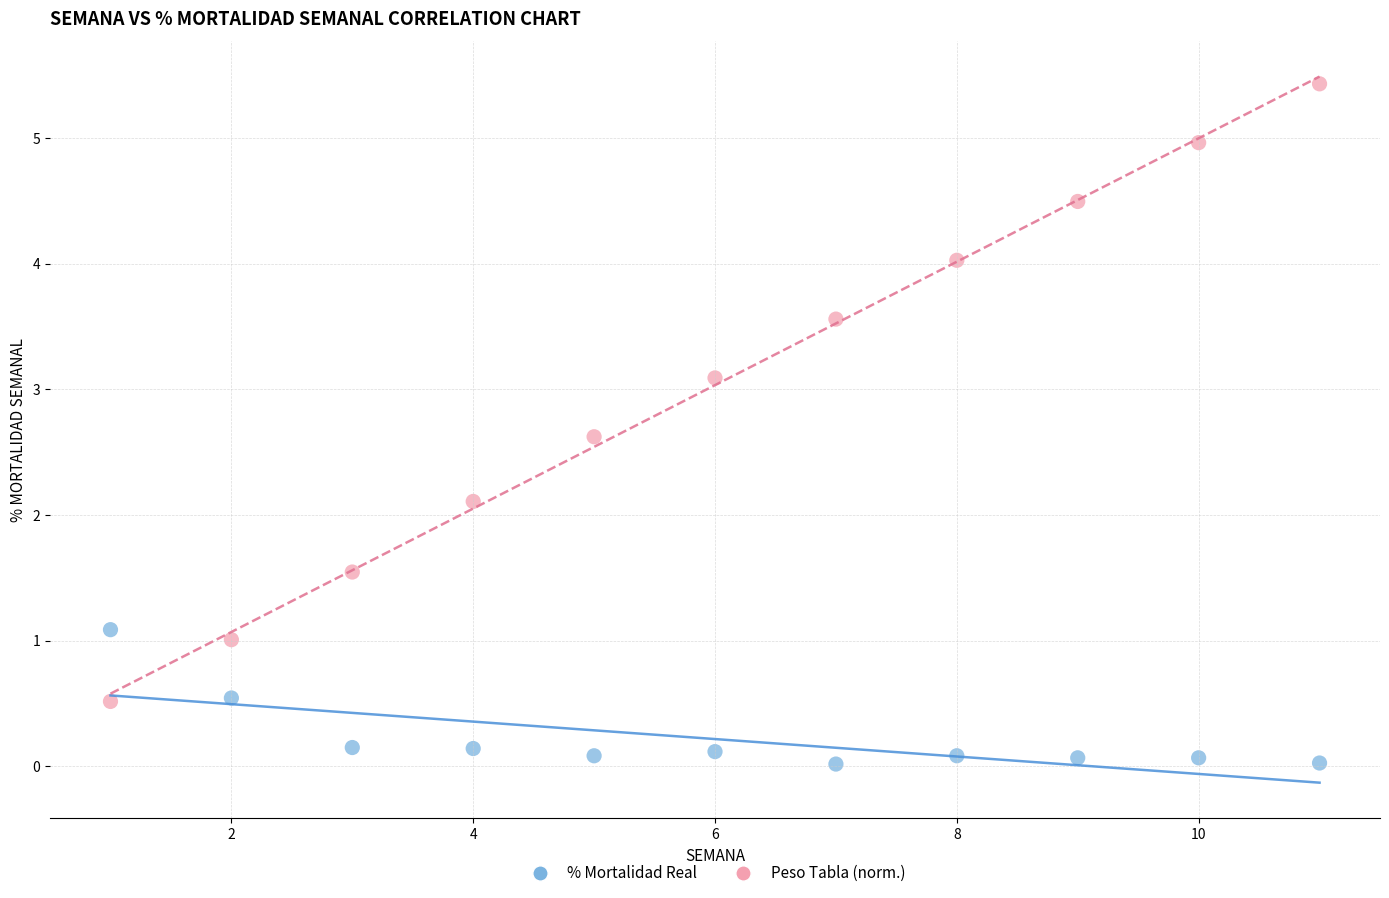

Across all data points, what is the range of Y values (max minus min)?

5.4